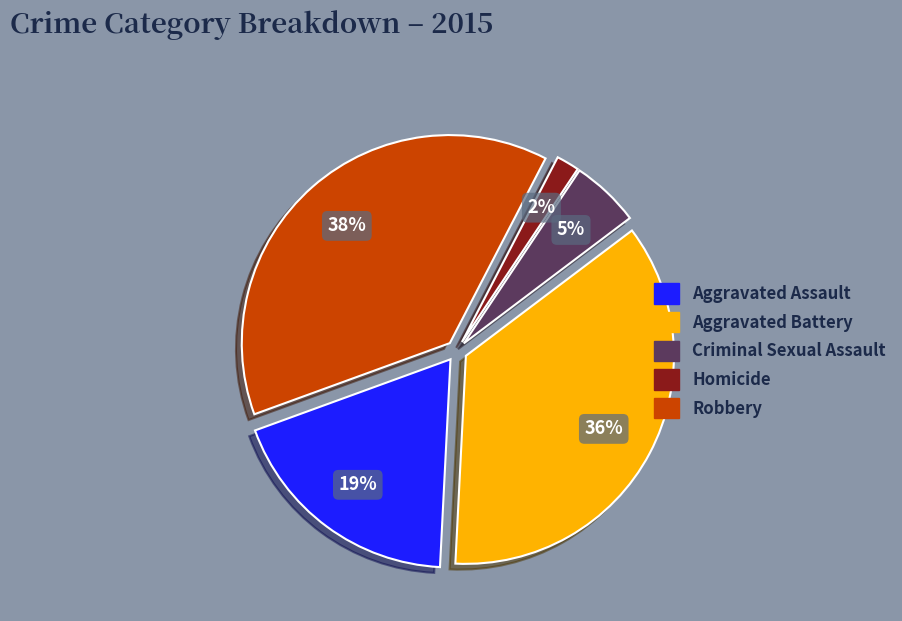

Which category has the smallest portion of the pie?

Homicide